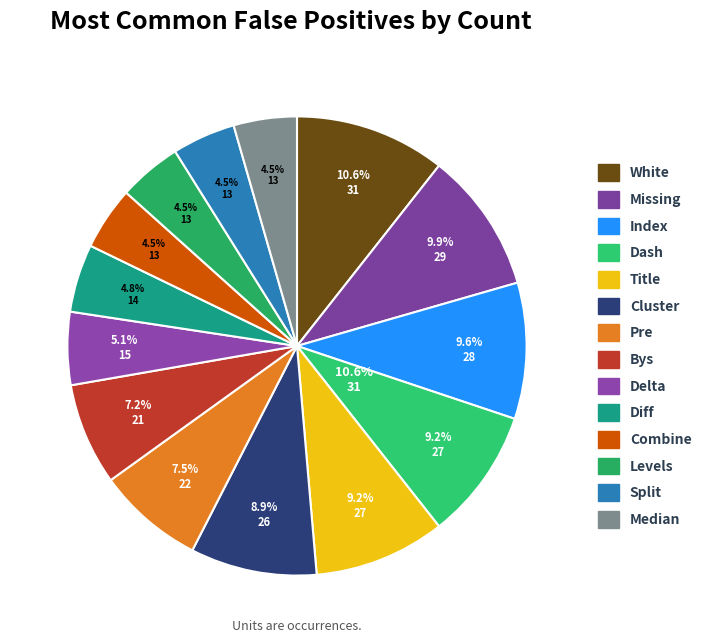

To the nearest percent, what is the difference between the largest and smallest slice percentages?

6%